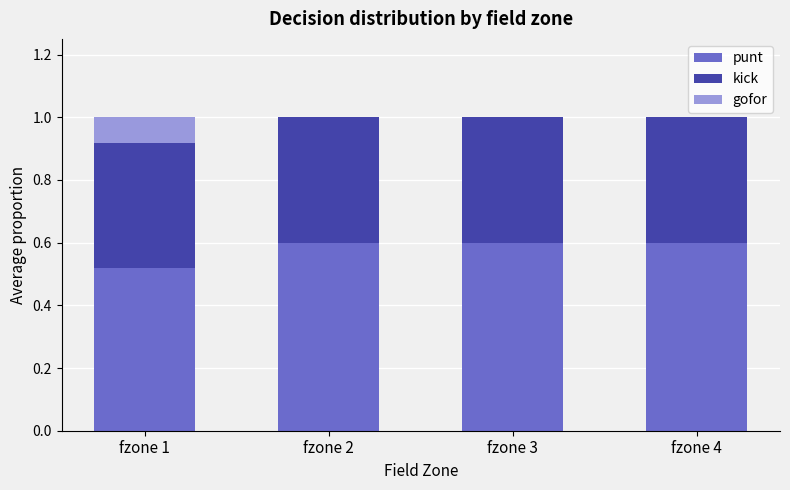

What is the total value across all series at fzone 3?

1.0